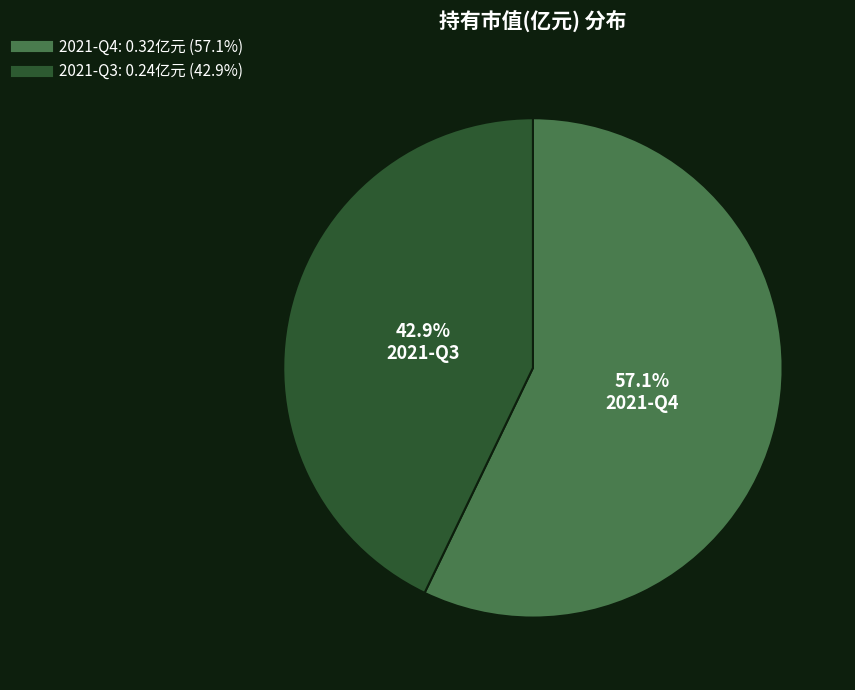

True or false: 2021-Q4 accounts for 51% of the total.

False